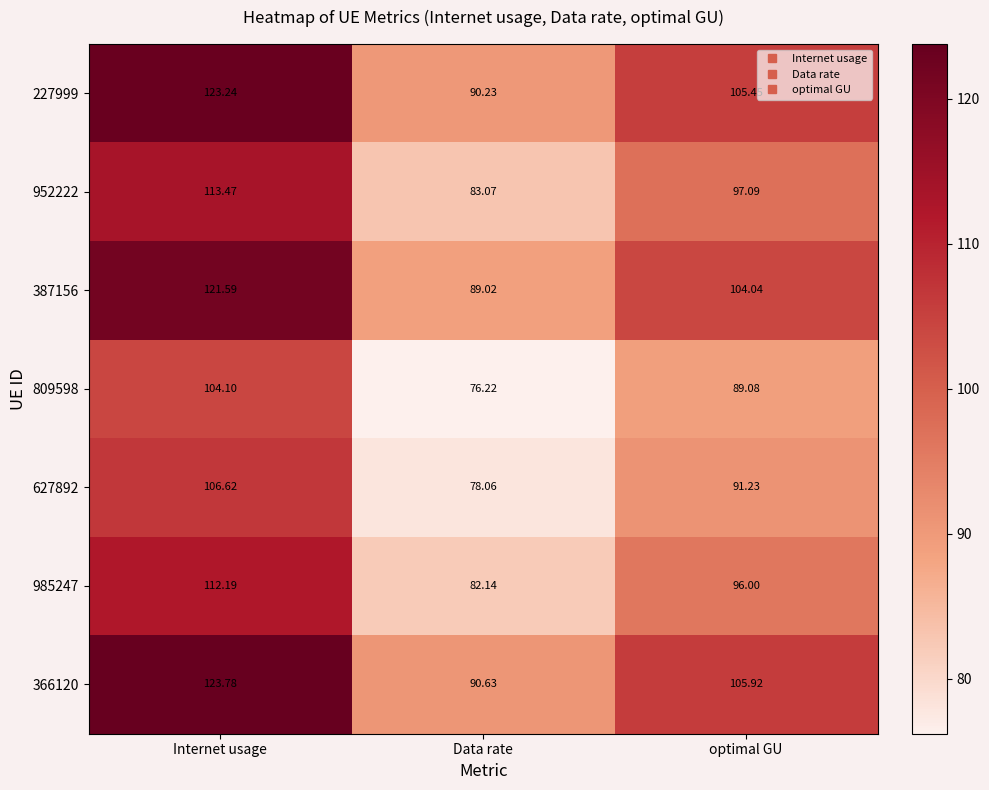

How many data points does each series have?

3